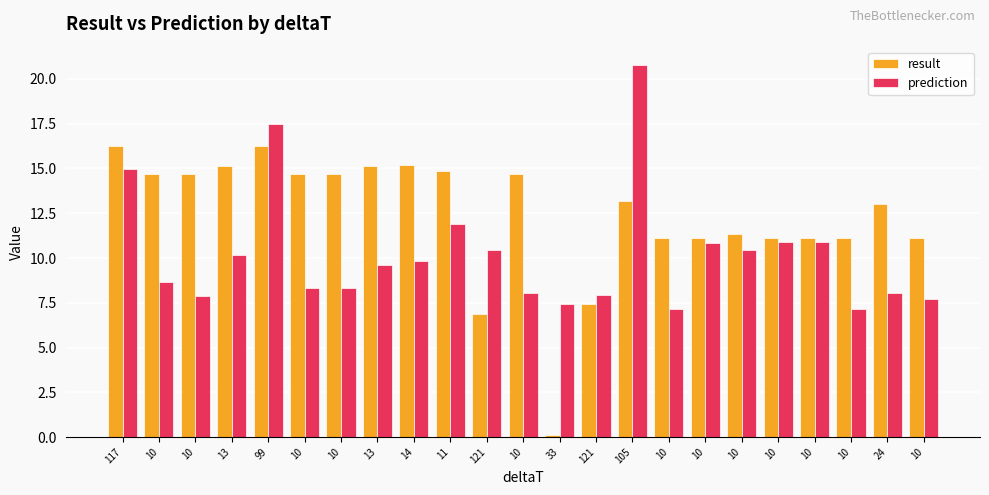

Is the value of prediction at 10 greater than the value of result at 14?

No